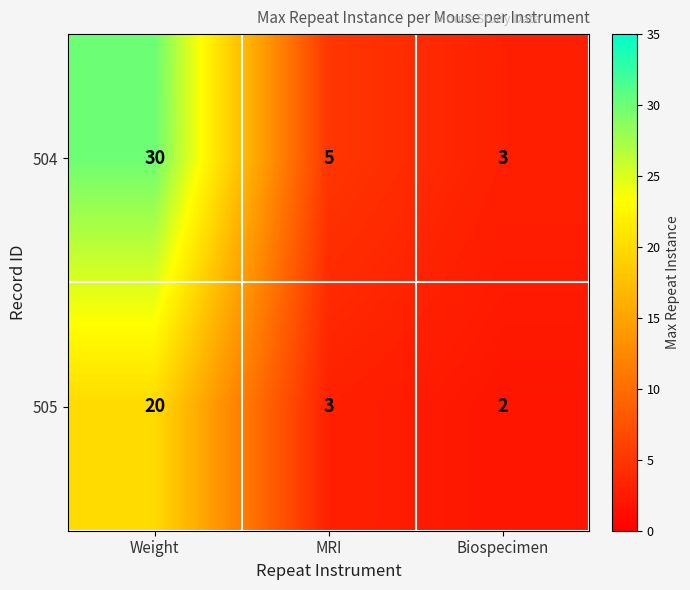

Reading left to right, transcribe all the data shown in this chart.

504: Weight=30	MRI=5	Biospecimen=3
505: Weight=20	MRI=3	Biospecimen=2